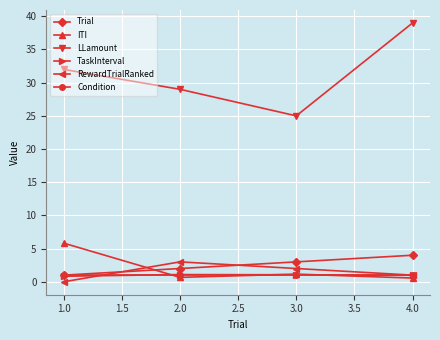

How many times do Trial and ITI cross each other?

1